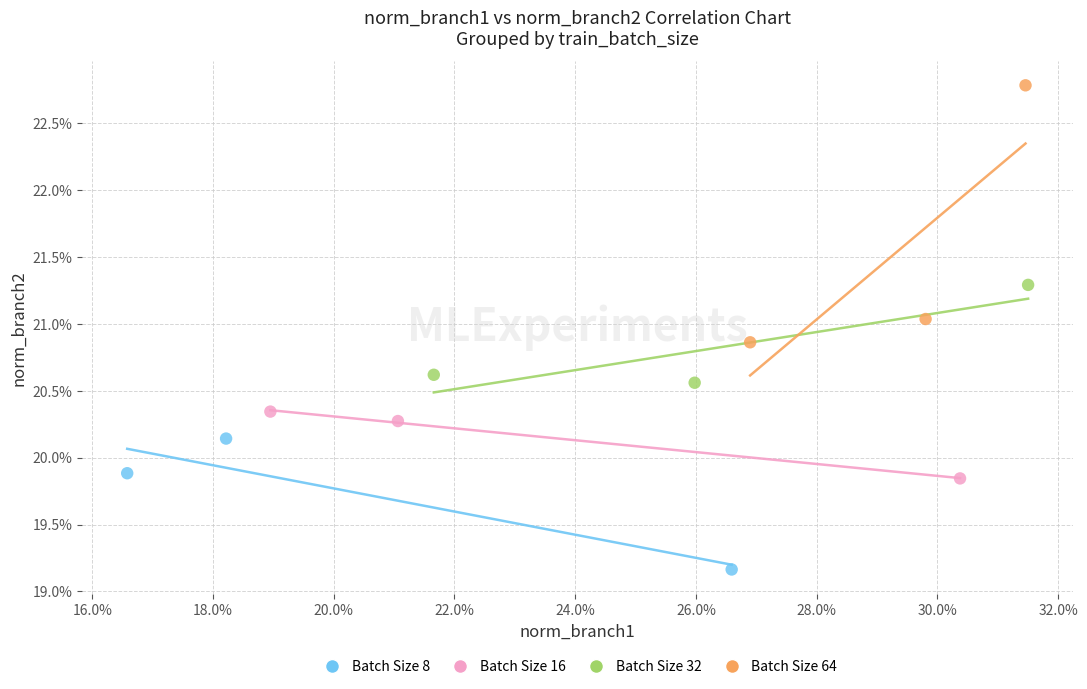

What are all the series names shown in the legend?

Batch Size 8, Batch Size 16, Batch Size 32, Batch Size 64